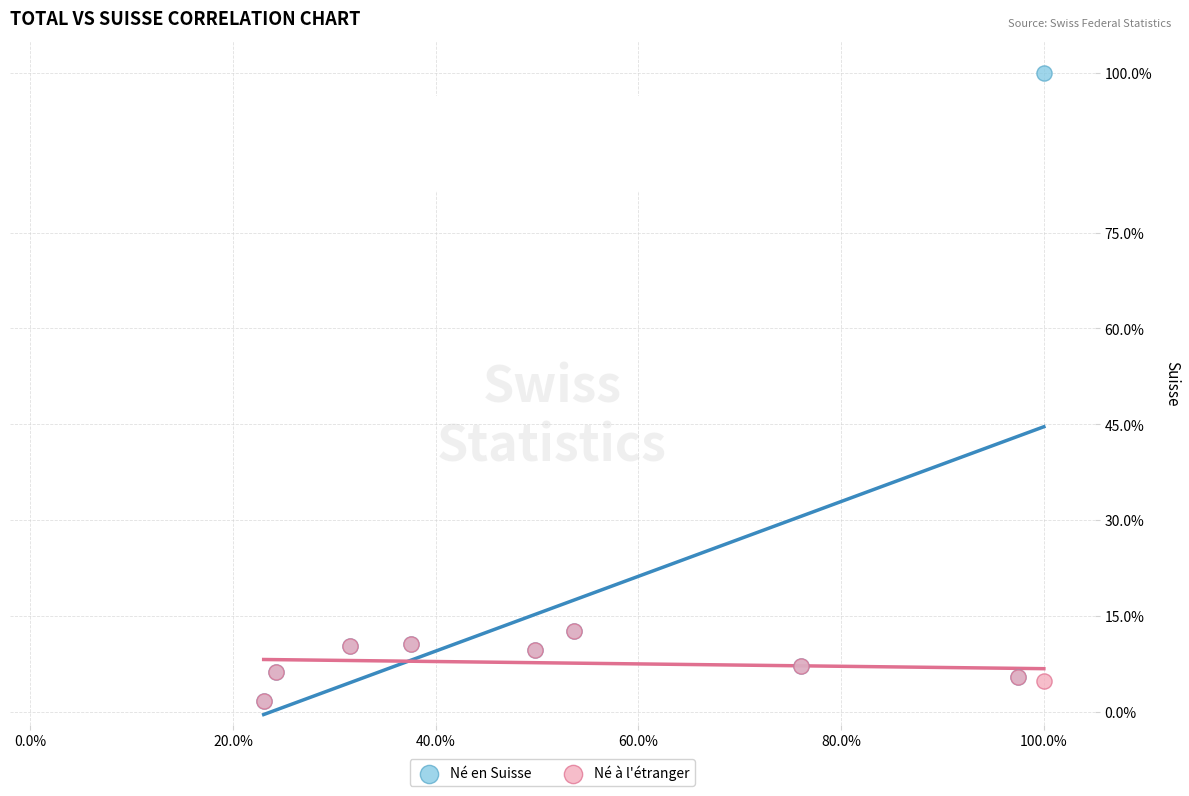

Which series contains the highest Y value?

Né en Suisse